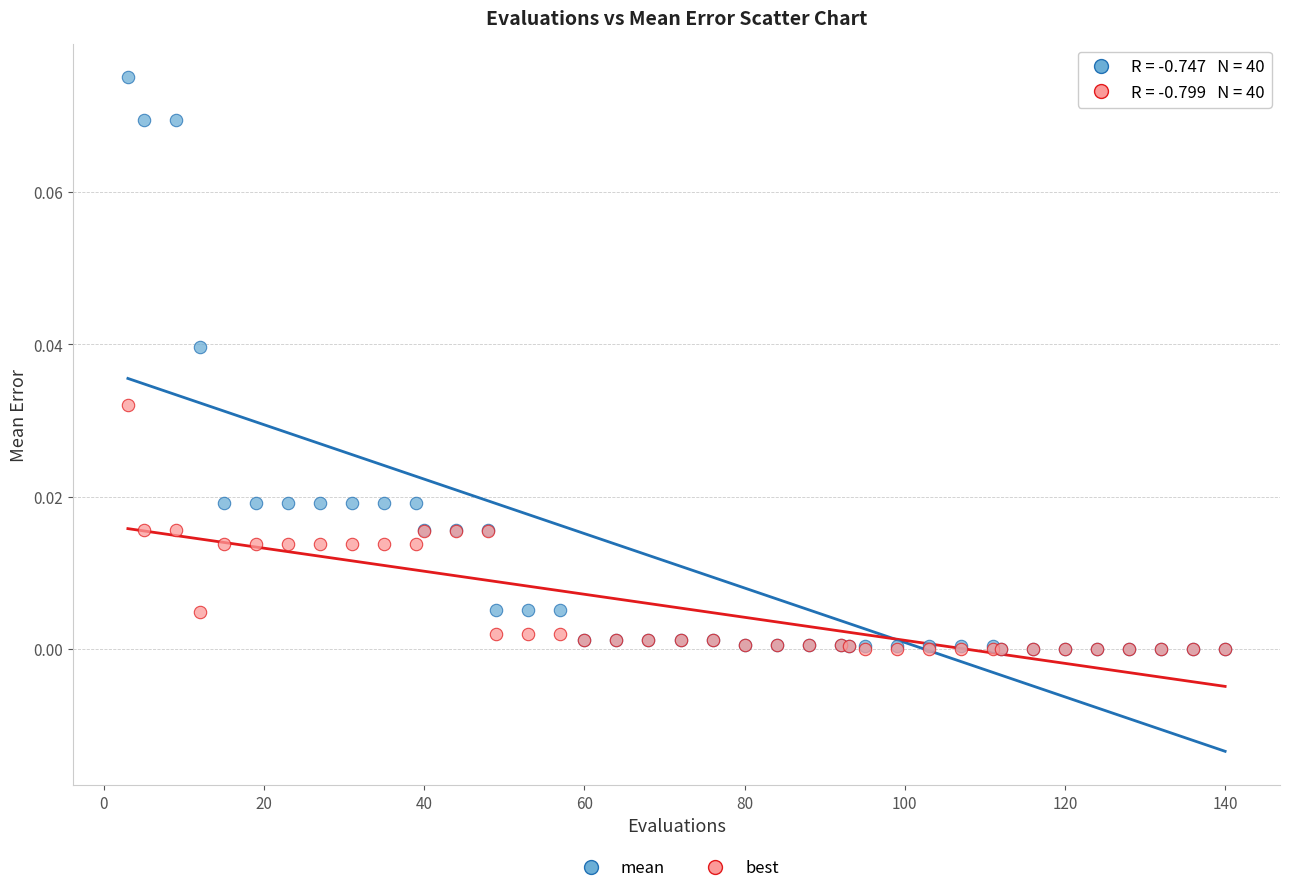

What are all the series names shown in the legend?

mean, best